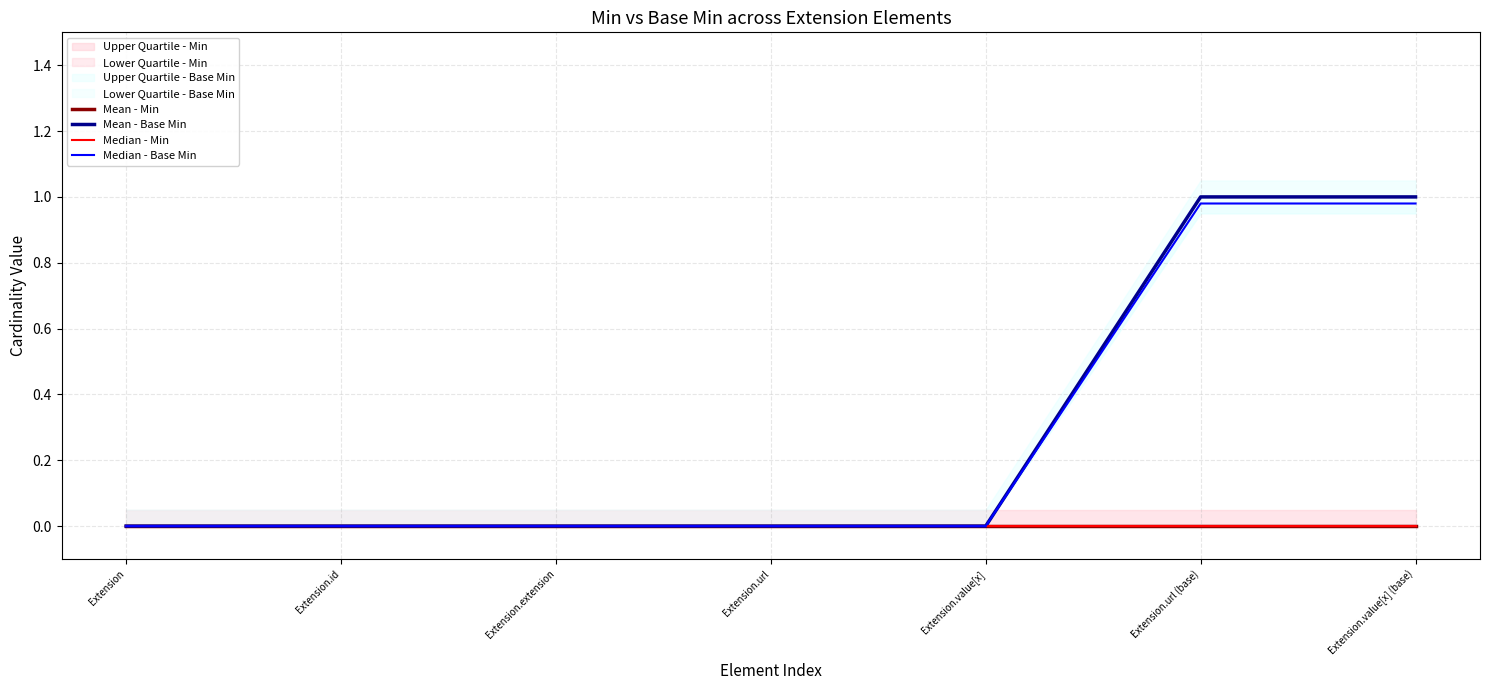

List the series in order of their peak value, highest first.

Mean - Base Min, Median - Base Min, Mean - Min, Median - Min